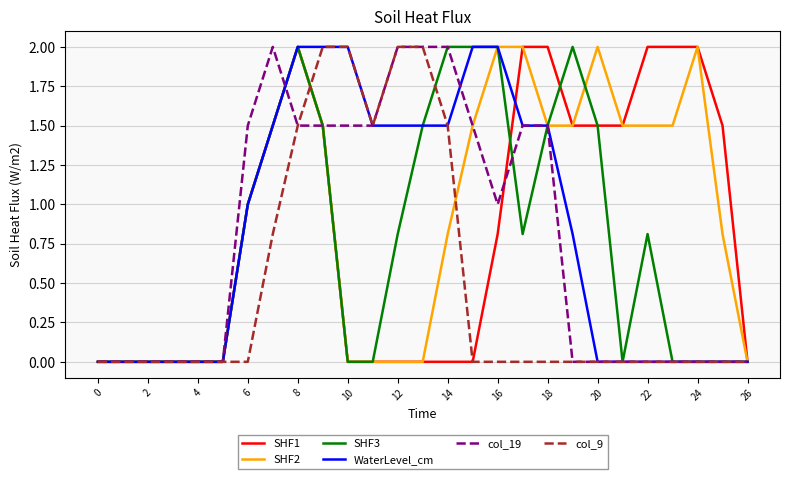

Count the number of data series in this chart.

6